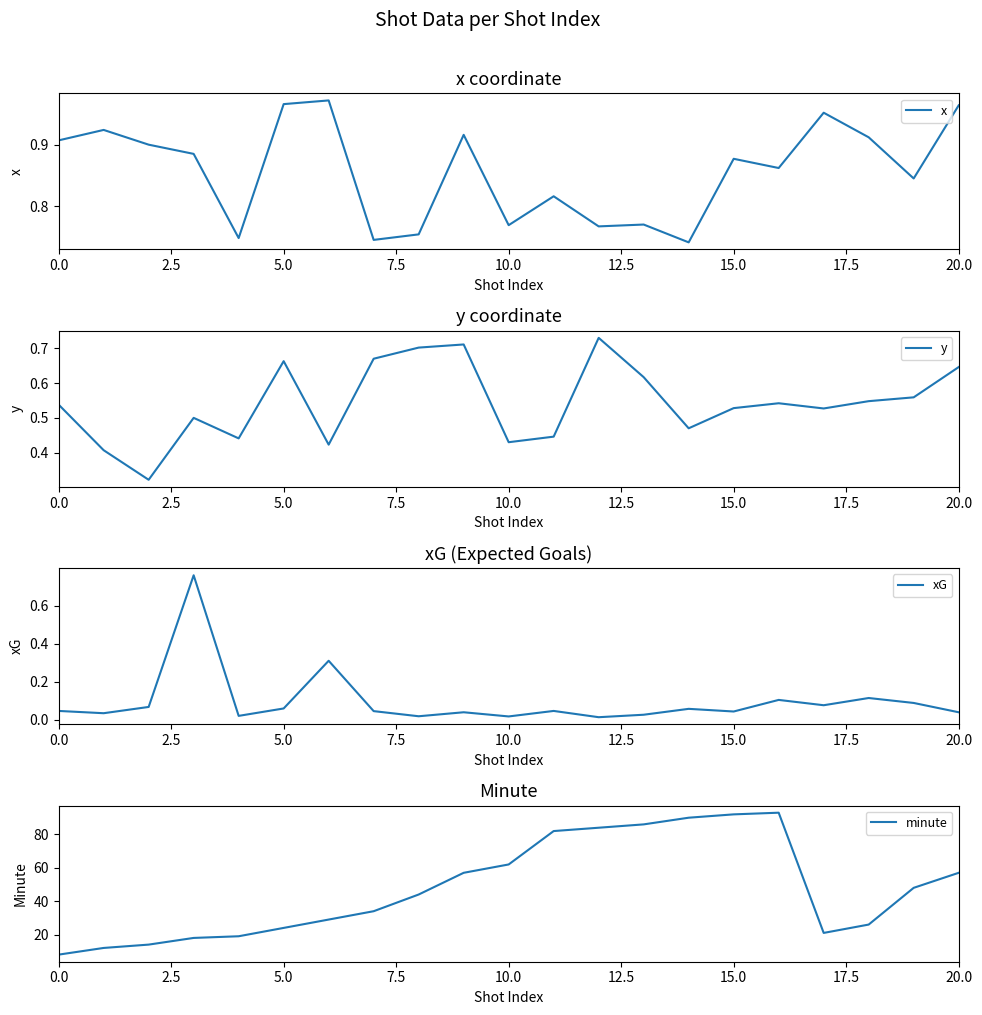

What is the highest value of the x series?

1.0